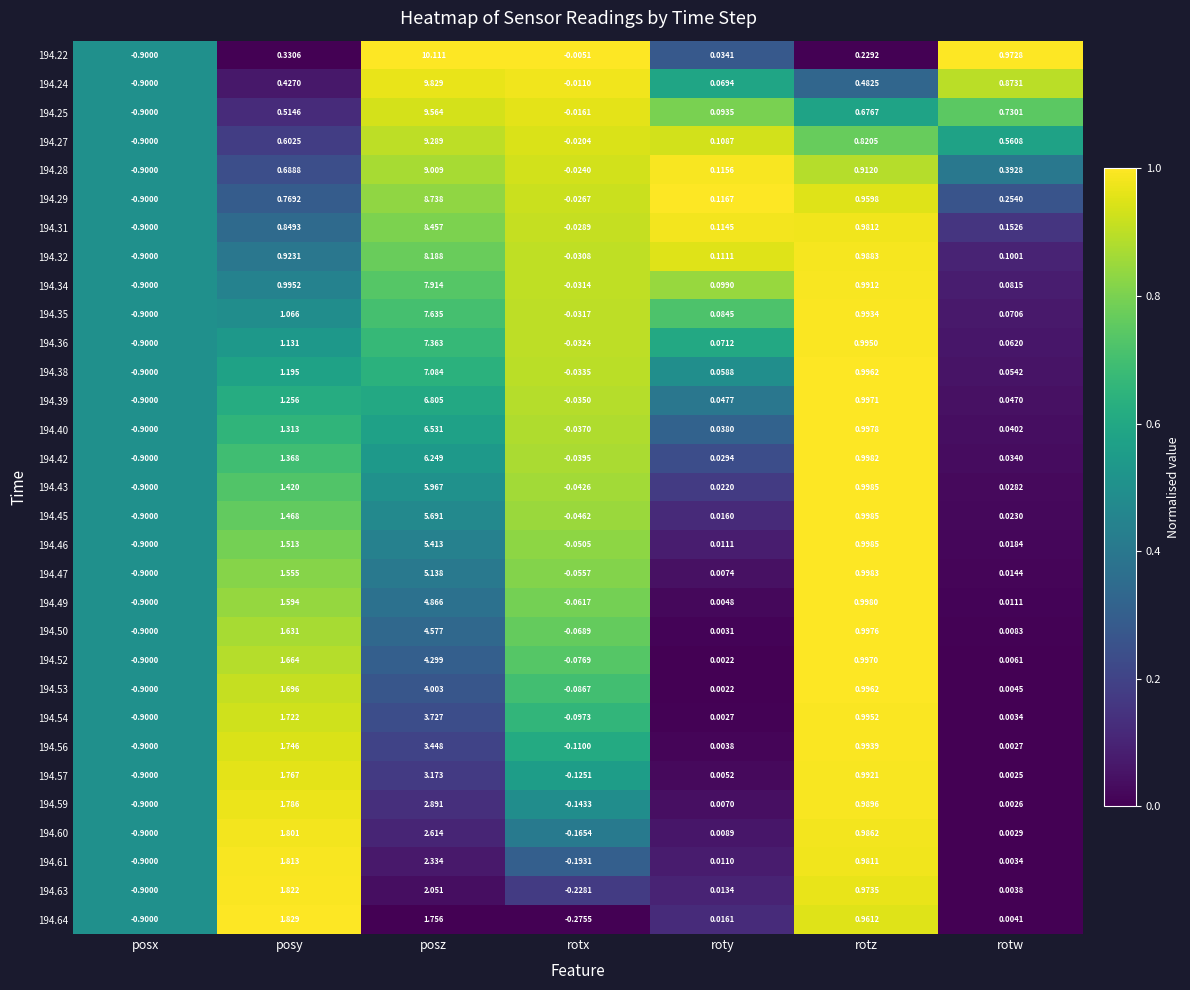

Where is 194.45 nearest to the value 2?

posy